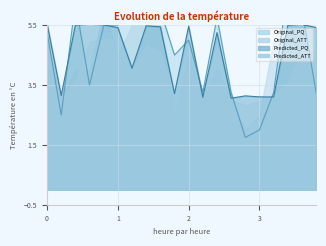

Which series has the widest spread of values?

Original_PQ